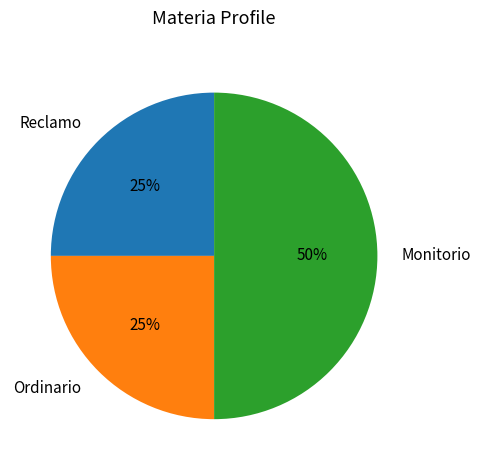

The Monitorio slice represents 50% of the pie. True or false?

True